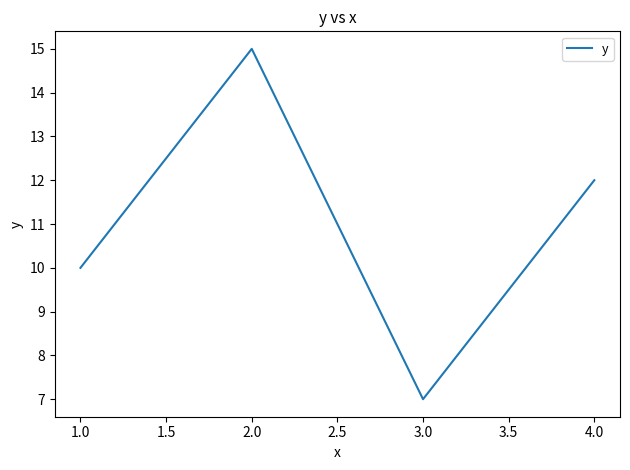

What position from the right is 2.0?

3